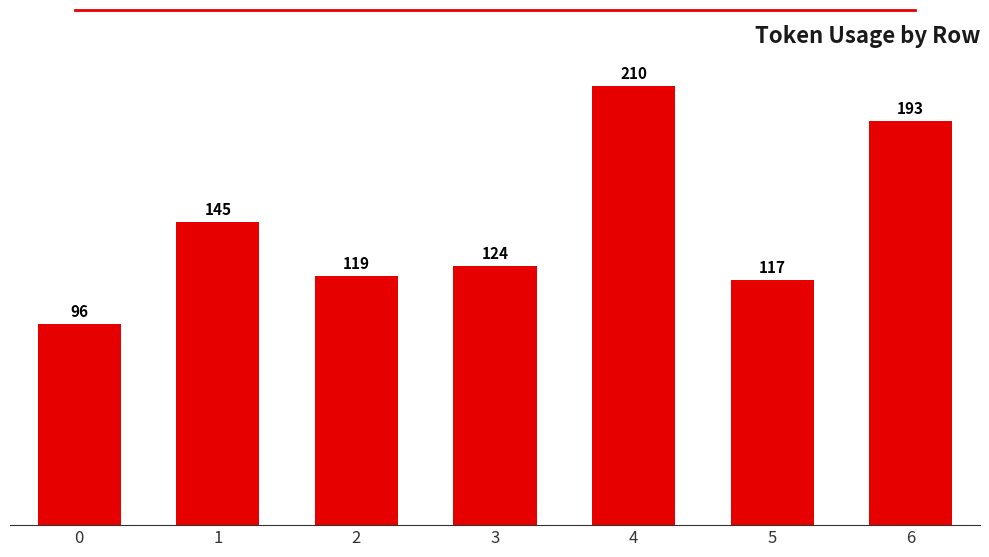

What is the approximate value at 2, to the nearest 50?

100